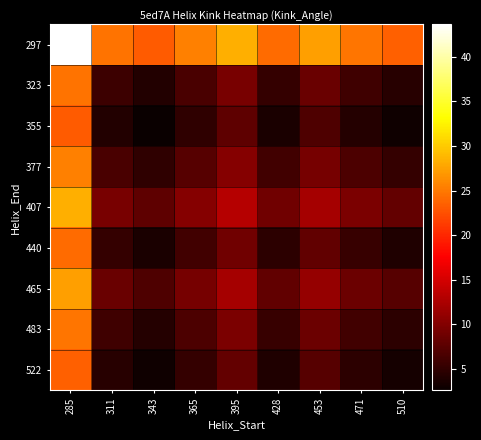

How many categories are shown in the chart?

9